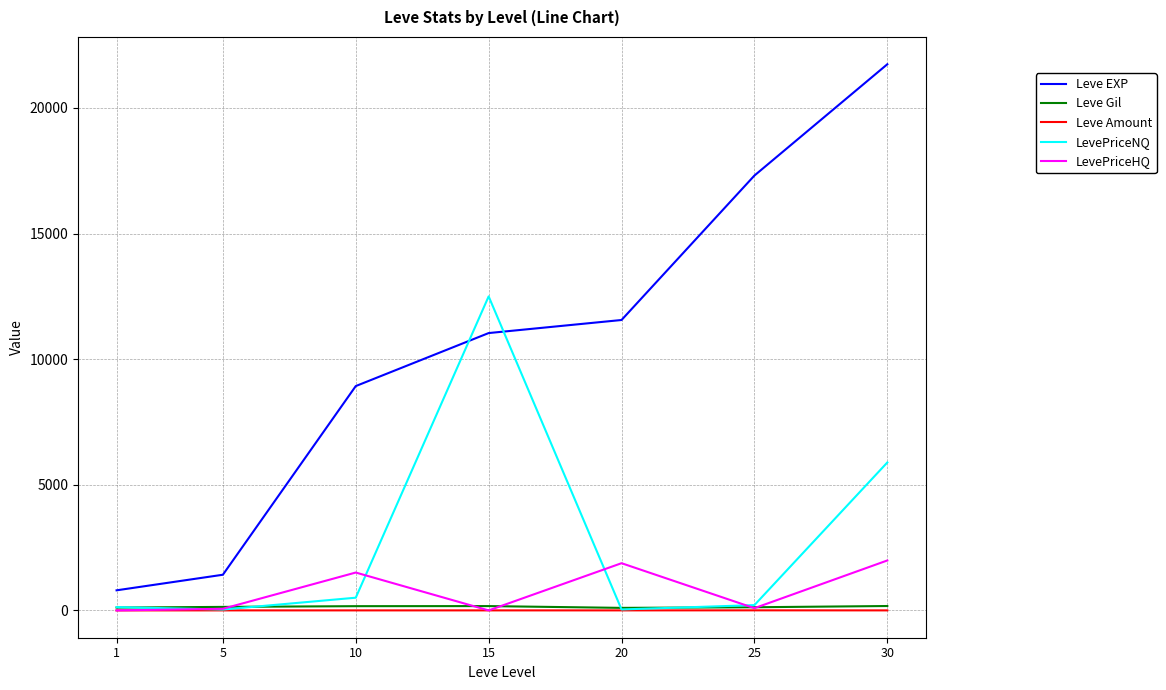

True or false: Leve Amount and Leve EXP cross at least once.

False